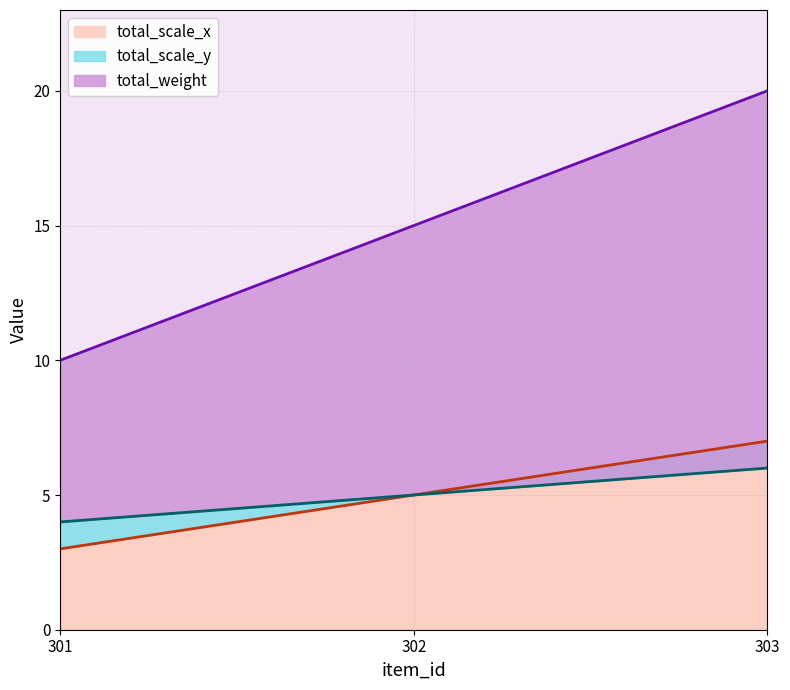

Which series changed the most between 302 and 303?

total_weight